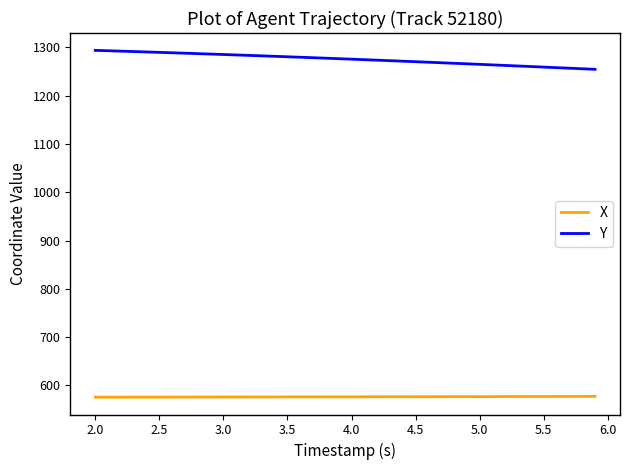

Which series has the largest total across all categories?

Y